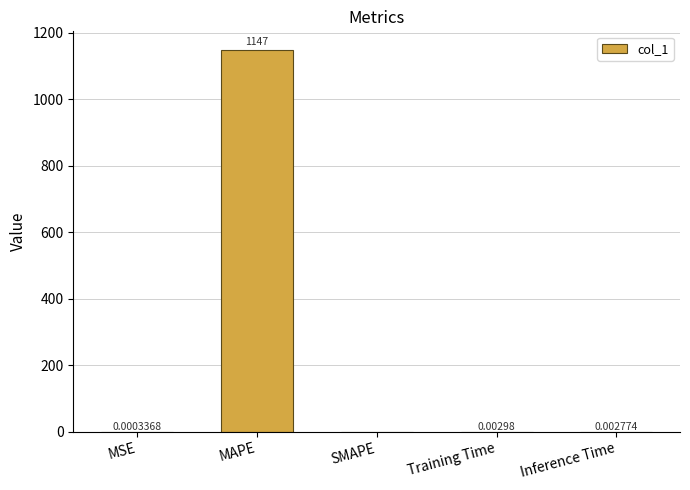

At which category does the chart reach its peak across all series?

MAPE